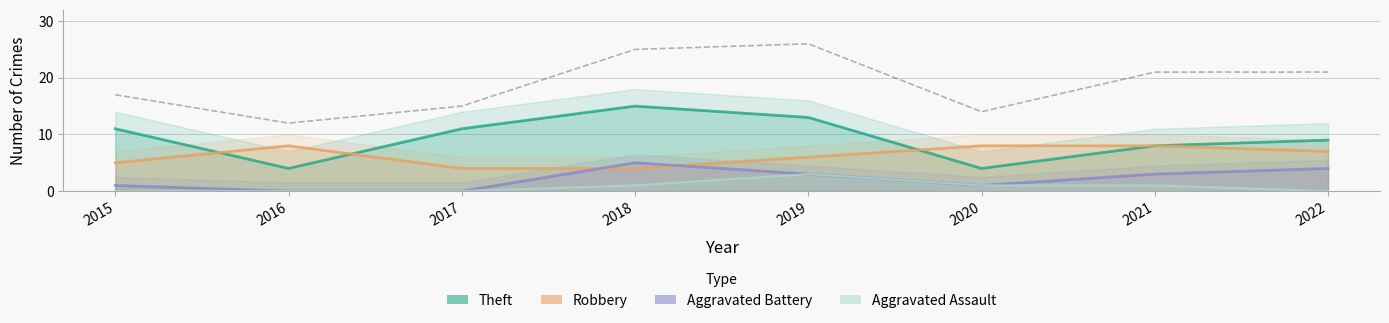

Is it true that Theft equals 15 at 2018?

True